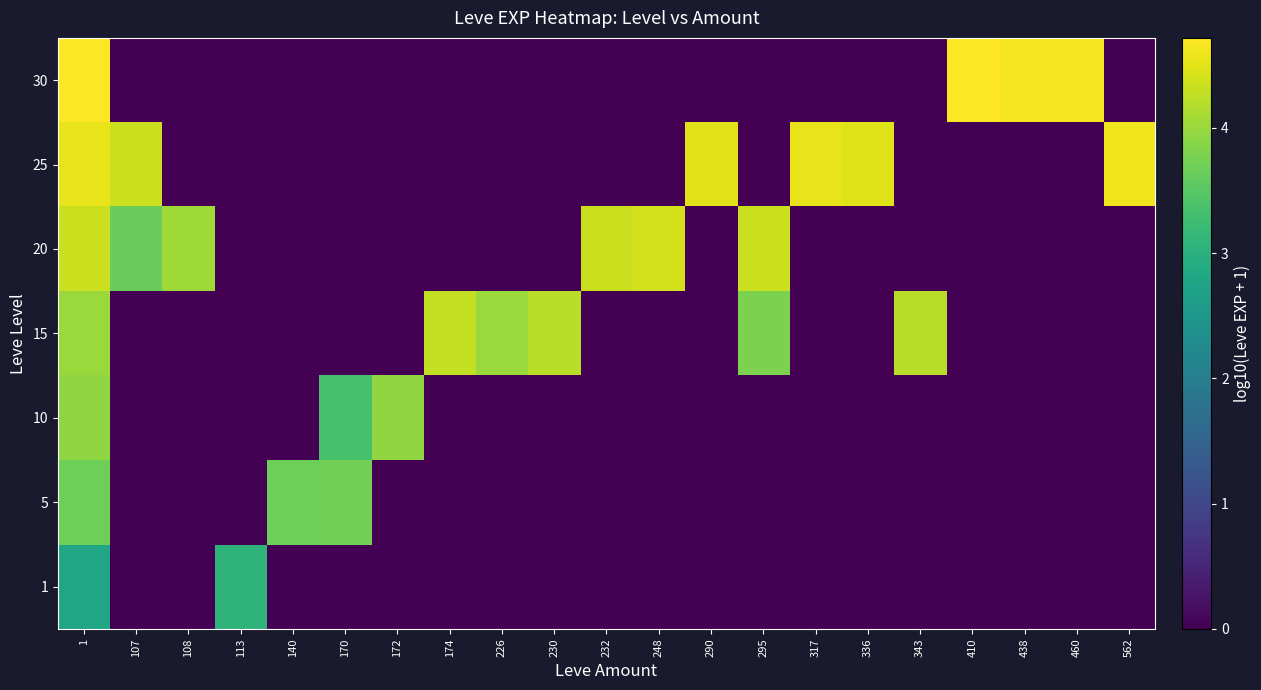

List the series in order of their peak value, highest first.

30, 25, 20, 15, 10, 5, 1